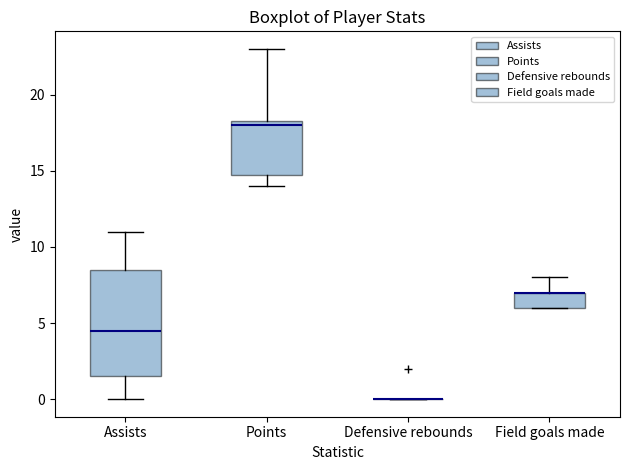

Reading left to right, read every box against the y-axis: the position of its median line, the range the box covers, and the ends of its whiskers. The values are not printed on the chart, so give them approximately, as read against the axis.

Assists: median 4.5, box 1.5 to 8.5, whiskers 0.0 to 11.0
Points: median 18.0, box 15.0 to 18.5, whiskers 14.0 to 23.0
Defensive rebounds: box collapsed to a line at 0.0, whiskers 0.0 to 0.0
Field goals made: median 7.0 (drawn on the box's upper edge), box 6.0 to 7.0, whiskers 6.0 to 8.0